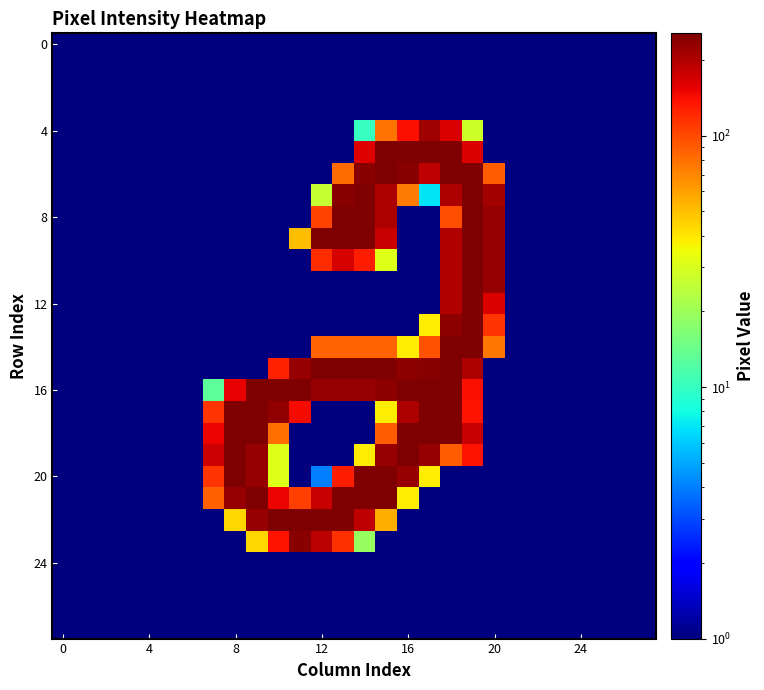

How many series are shown in this chart?

28